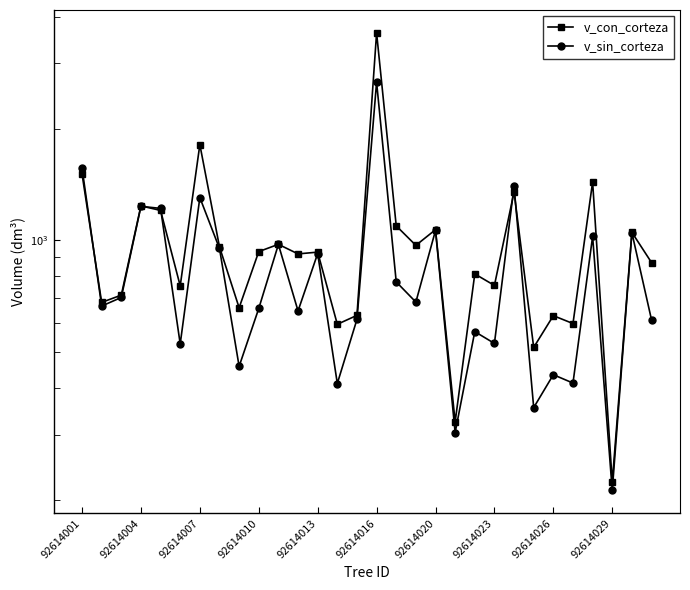

What is the average value of the v_sin_corteza series?

831.1